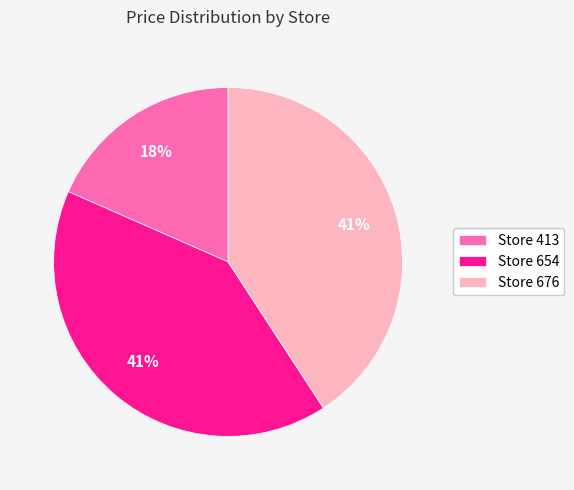

Which category has the smallest portion of the pie?

Store 413